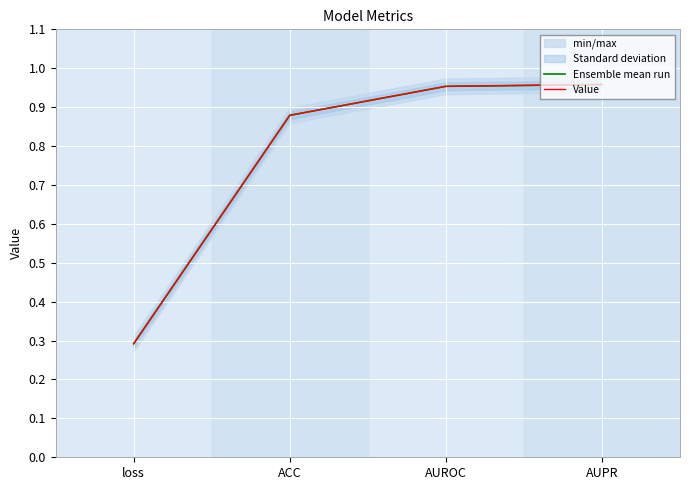

What is the total value across all series at AUROC?

1.9